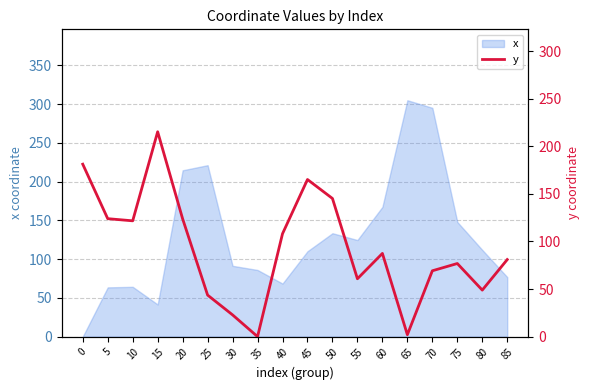

True or false: x has a value of 110.9 at 10.

False